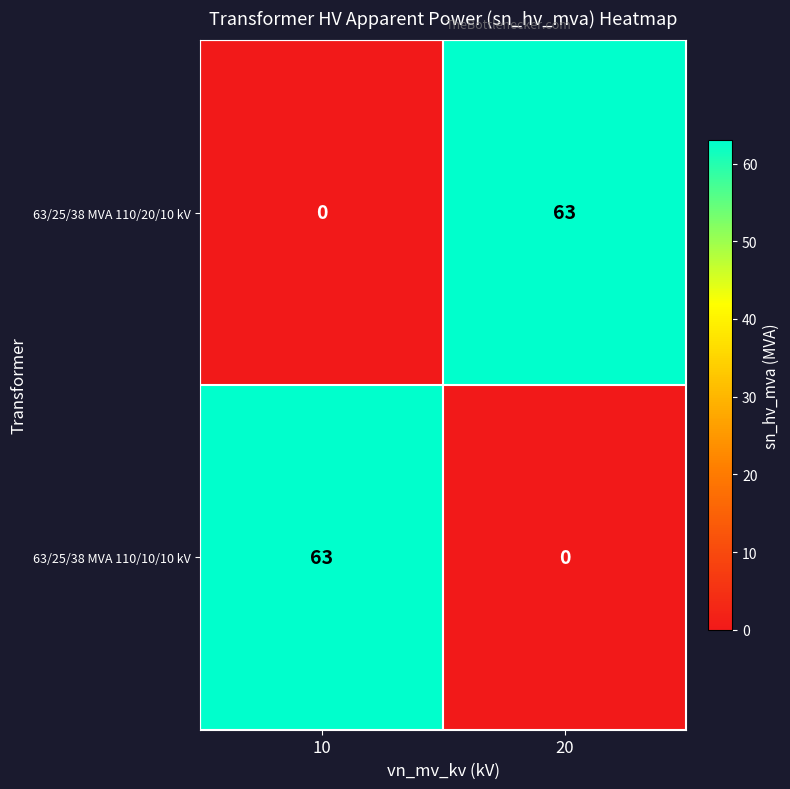

Which category has the lowest value in the 63/25/38 MVA 110/20/10 kV series?

10